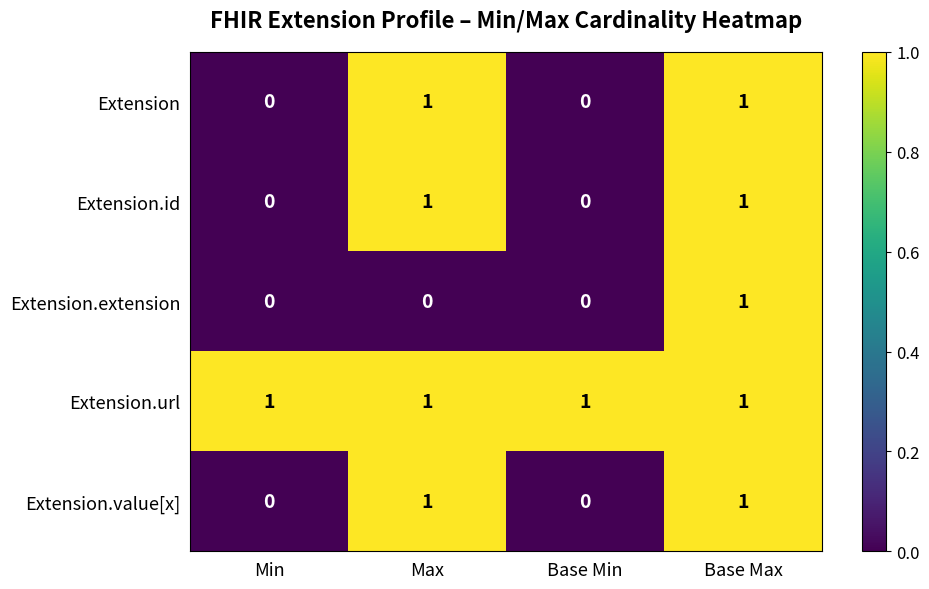

Is the value of Extension at Max greater than the value of Extension.id at Base Min?

Yes